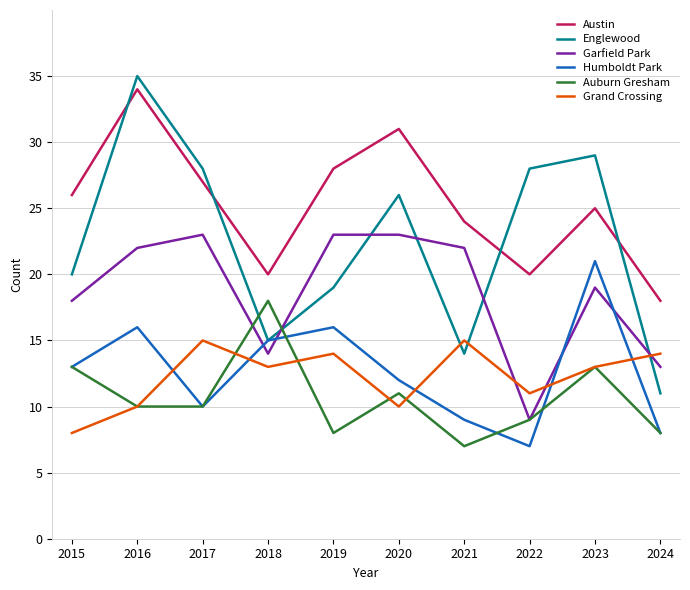

Where does the Auburn Gresham series first go above 10?

2015